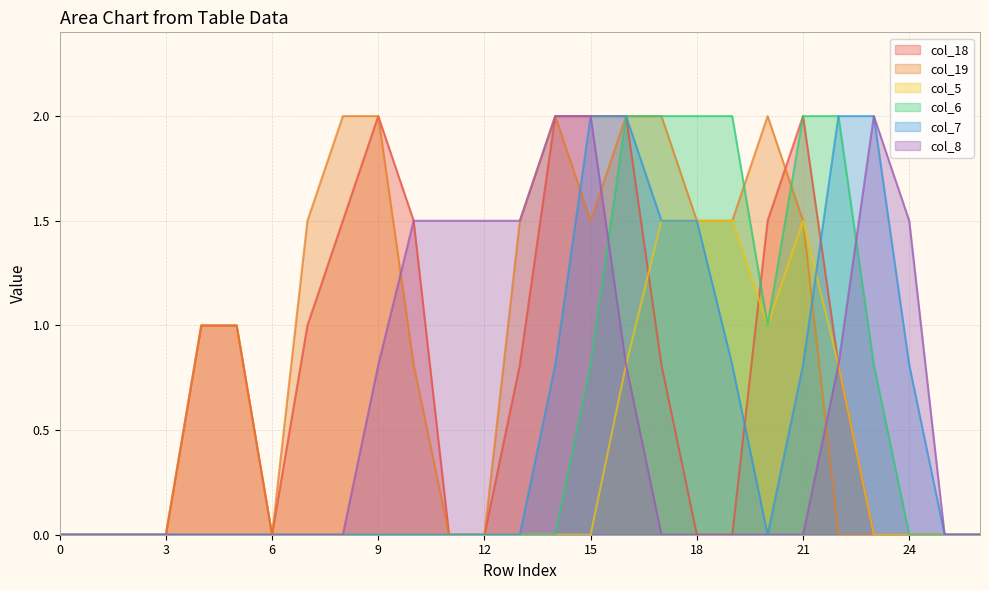

What is the highest value of the col_5 series?

1.5